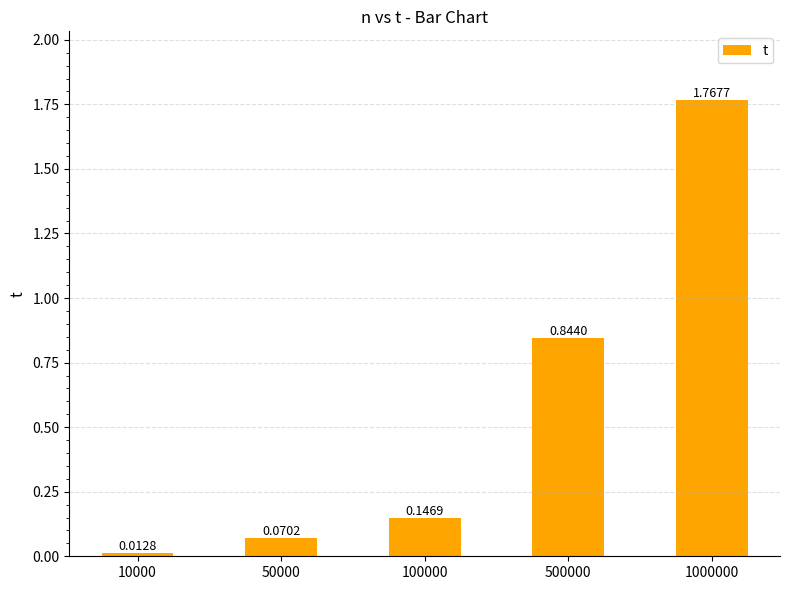

List the labels in order of value, smallest first.

10000, 50000, 100000, 500000, 1000000